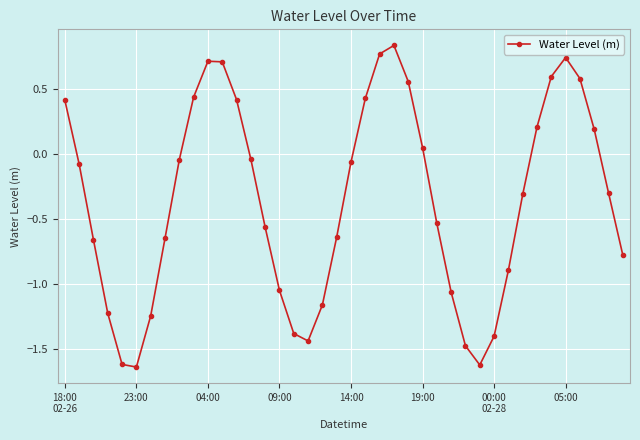

How many interior local valleys (lower than both neighbors) does the data have?

3